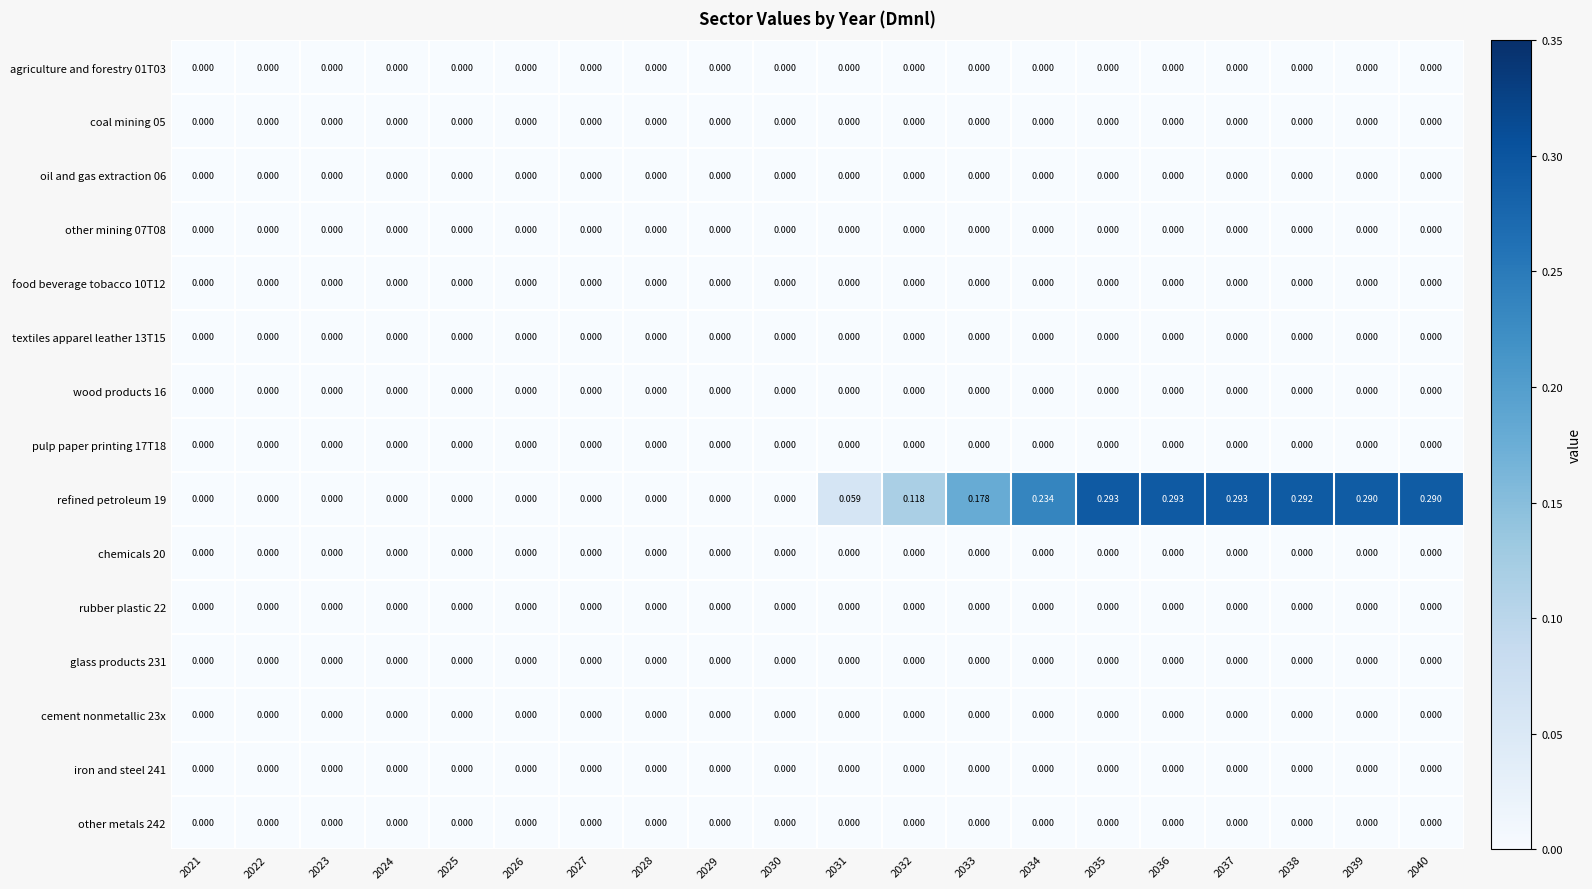

Which series changed the most between 2029 and 2035?

refined petroleum 19